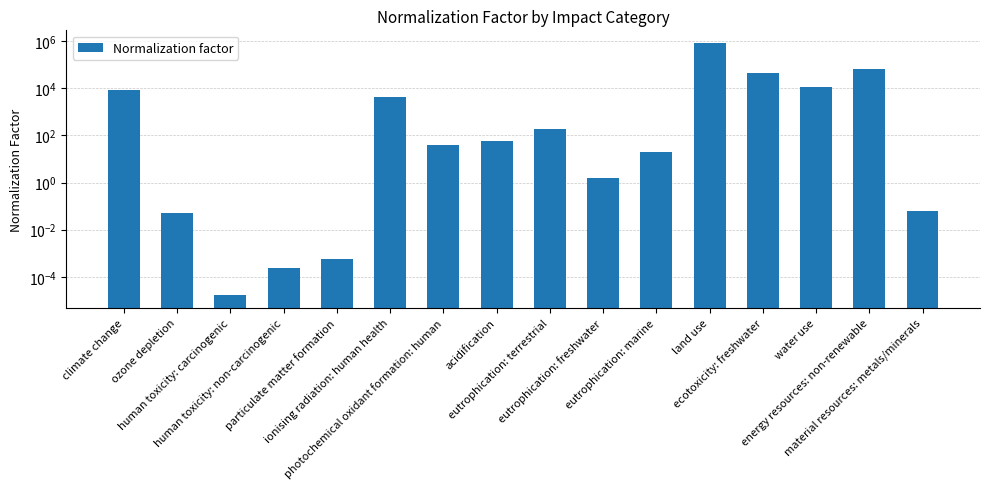

What is the change in value from ionising radiation: human health to eutrophication: marine?

-4200.6